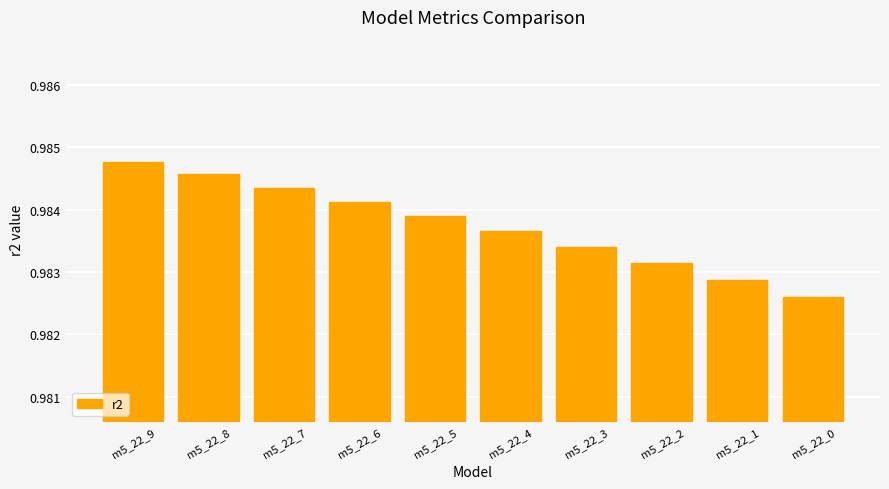

Does the chart contain stacked bars?

No